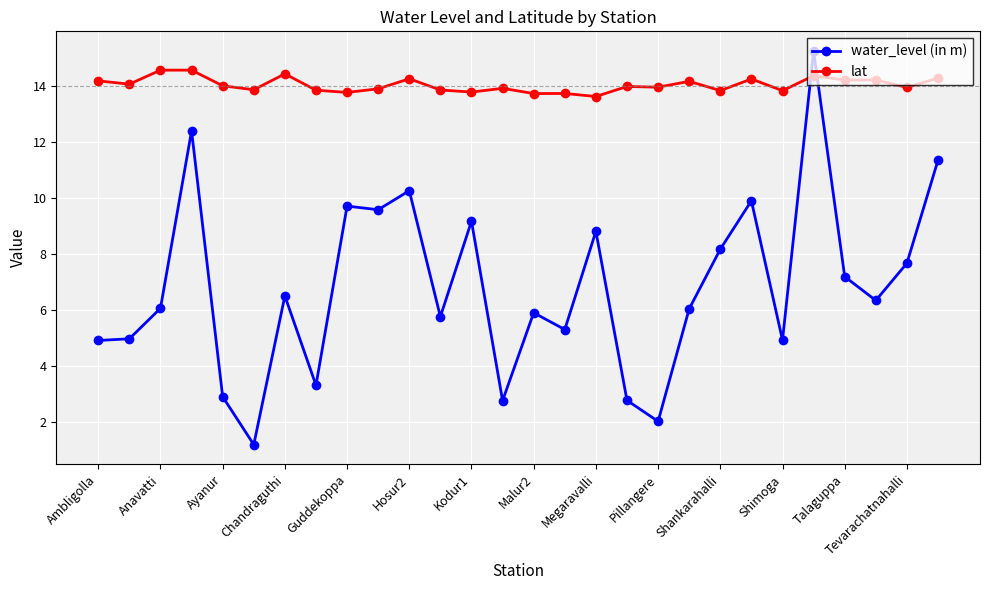

List the series in order of their peak value, lowest first.

lat, water_level (in m)